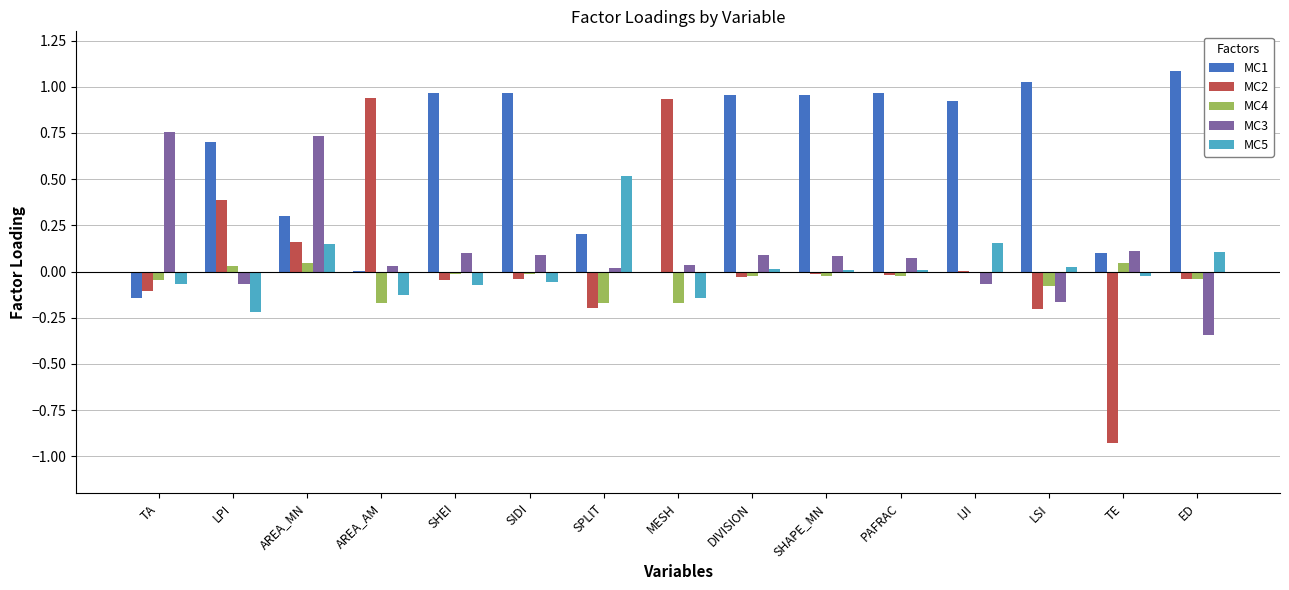

Is it true that MC5 equals -0.1 at SHEI?

True